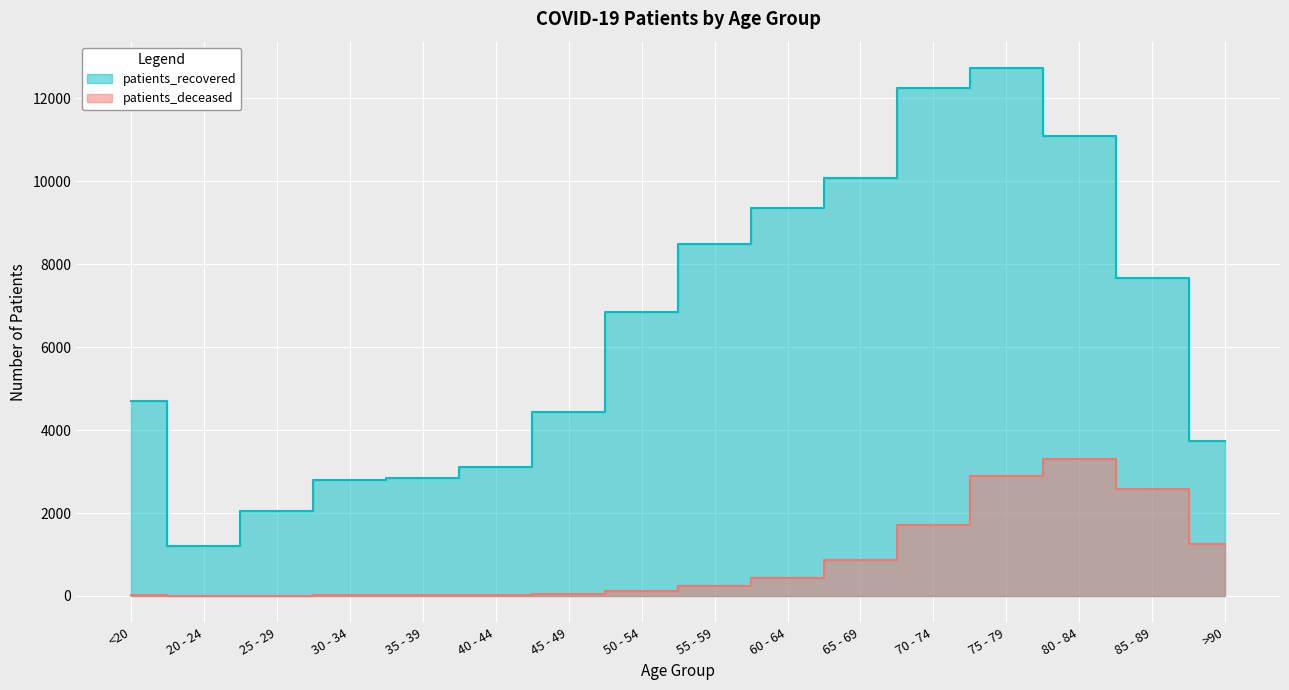

At which category does patients_deceased reach its first local peak?

80 - 84